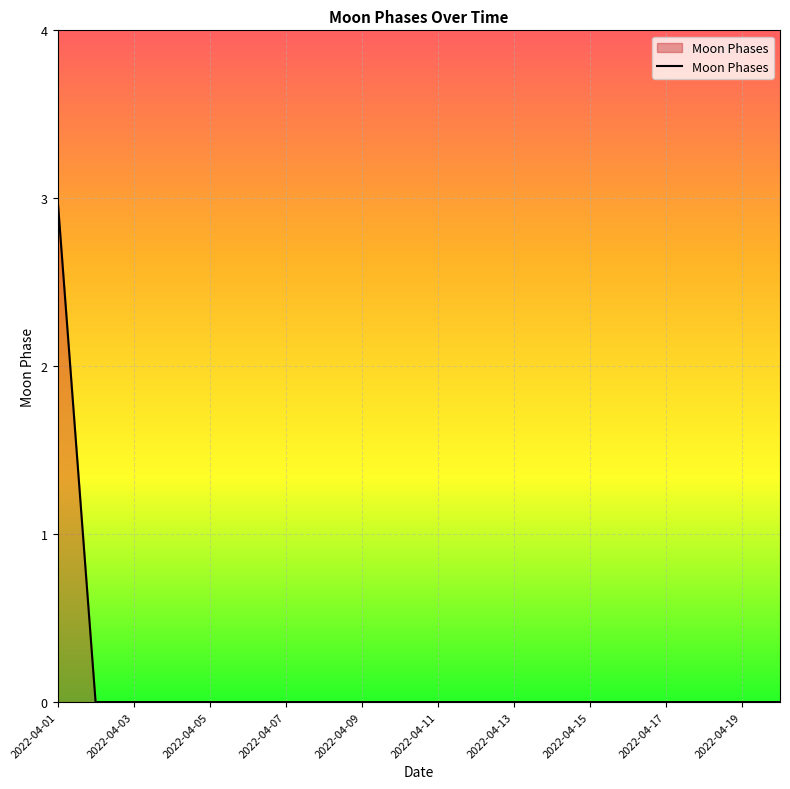

How many series are shown in this chart?

1